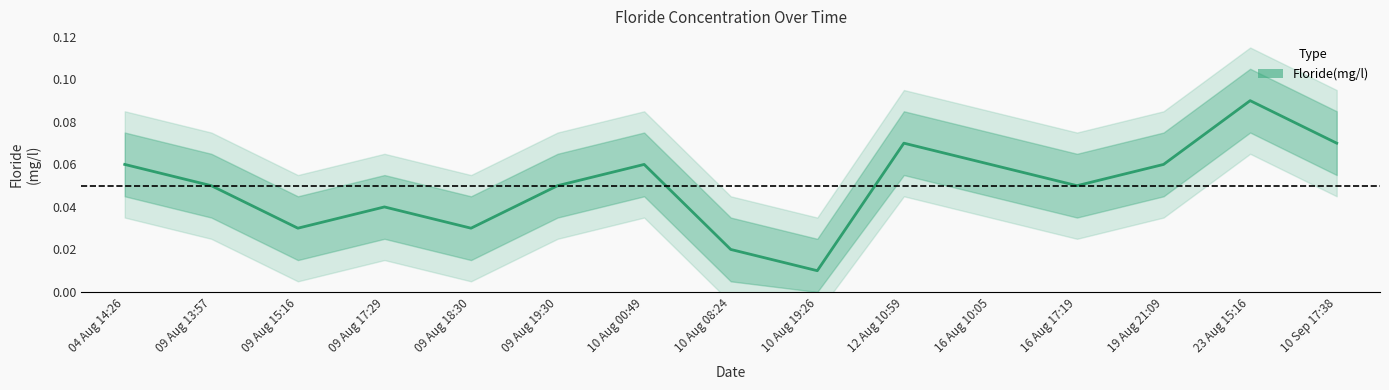

What is the label of the 9th point from the left?

10 Aug 19:26